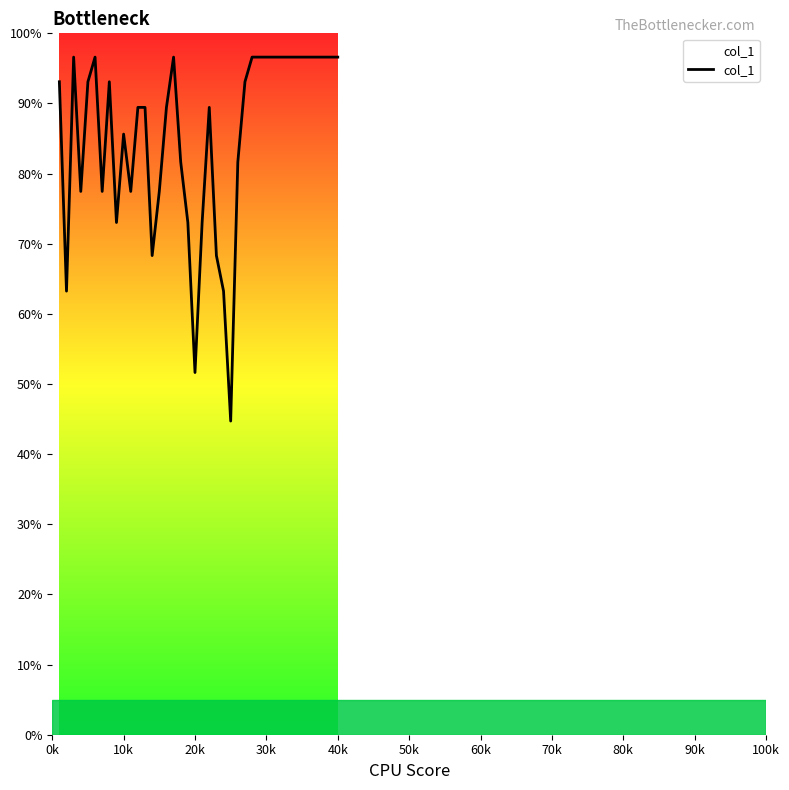

What is the greatest value displayed?

96.6